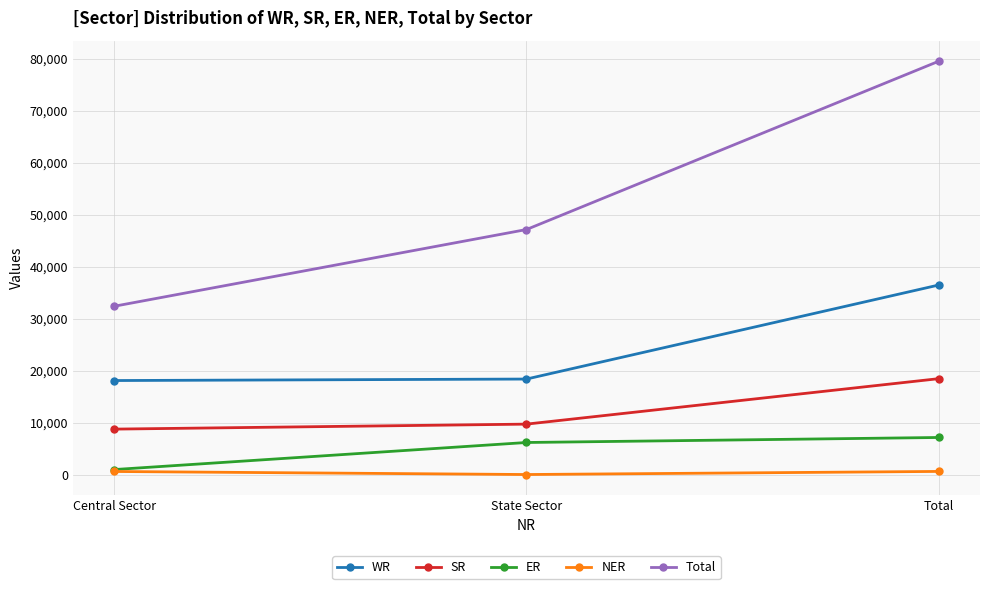

Which series has the largest total across all categories?

Total